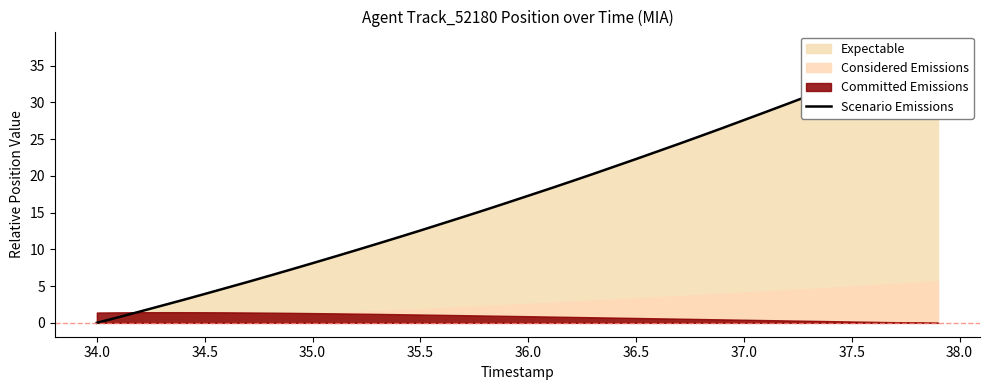

The chart shows a value of 15.8 at 11. True or false?

False